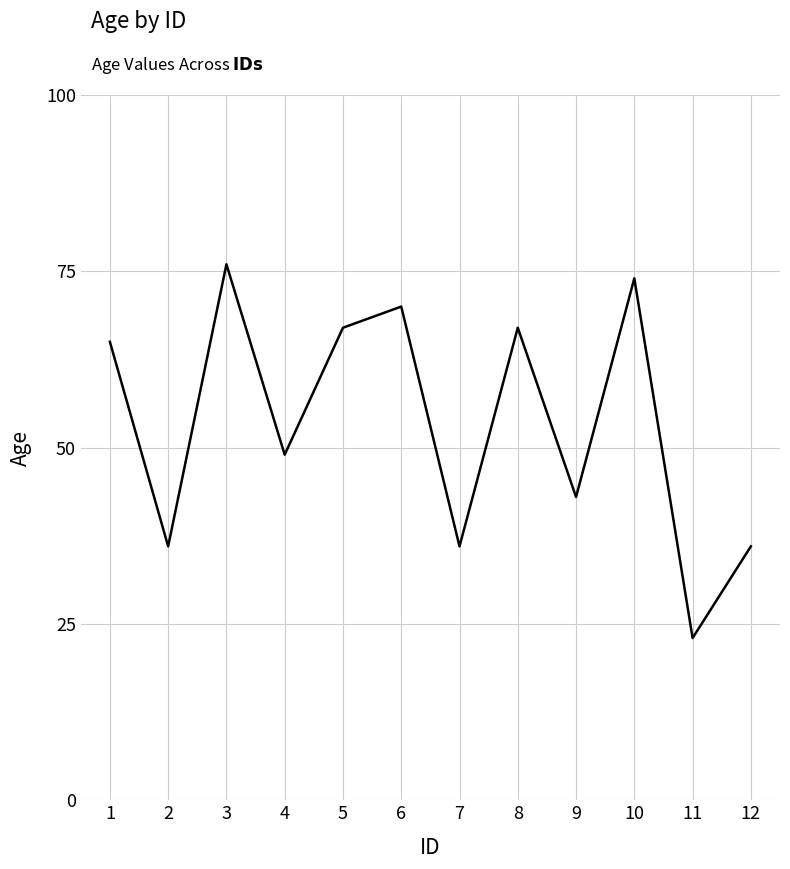

Is this an area chart (filled region under the line)?

No